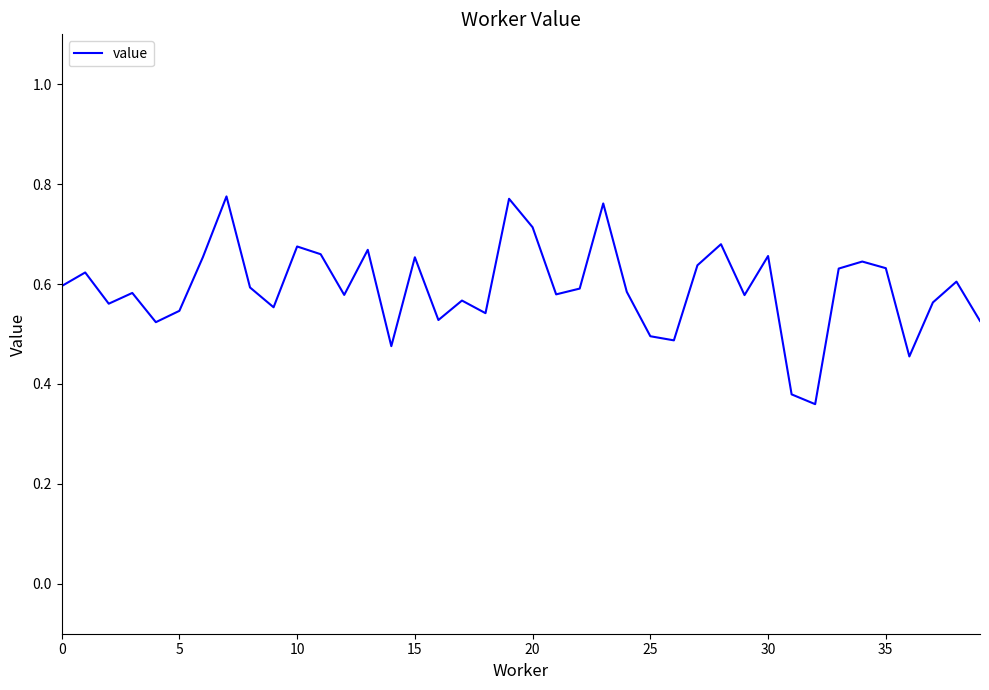

How many points are lower than both their immediate neighbors (excluding endpoints)?

12